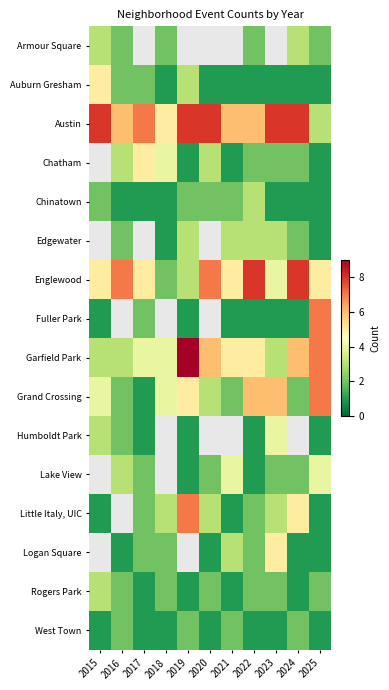

At how many categories does at least one series exceed 4?

11